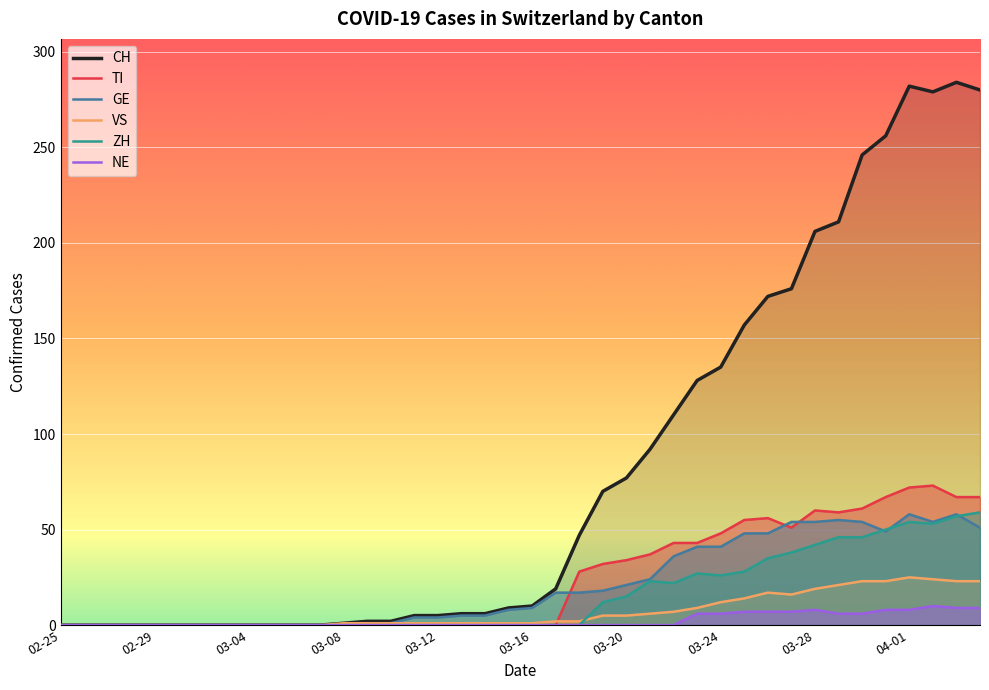

Which series has the largest range (max minus min)?

CH